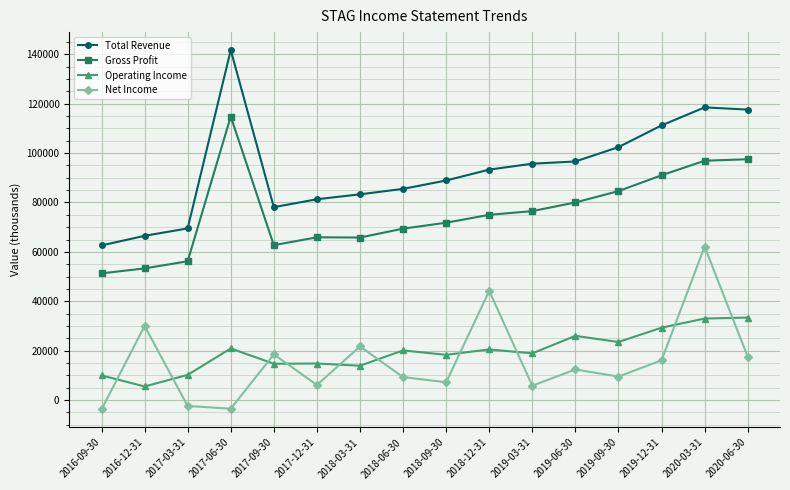

What is the maximum value shown in the chart?

141700